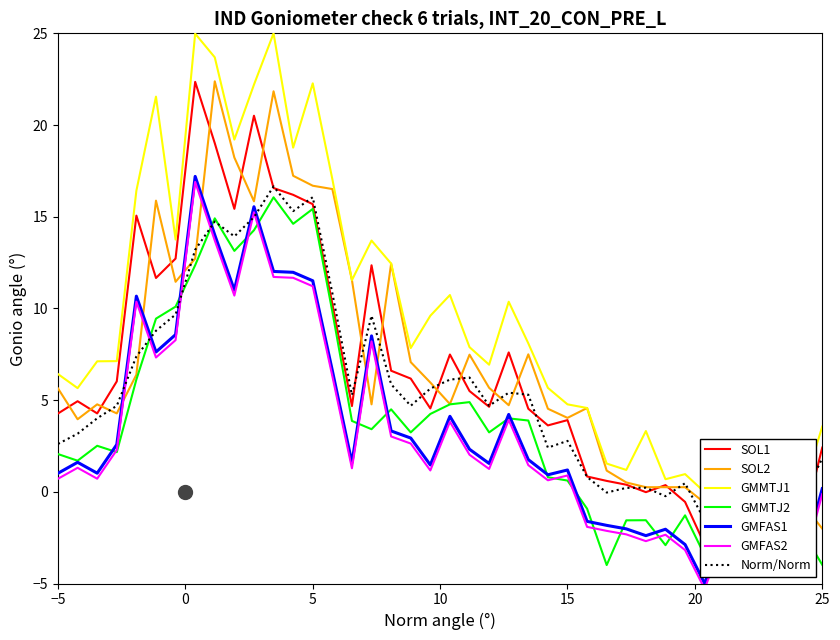

Which series has the largest total across all categories?

High